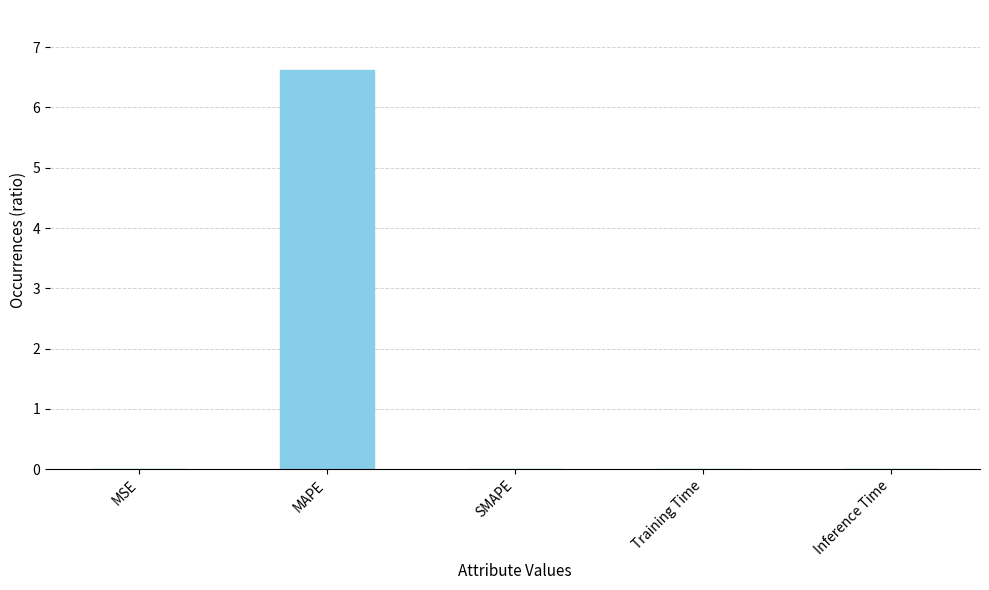

What is the change in value from MAPE to Inference Time?

-6.6